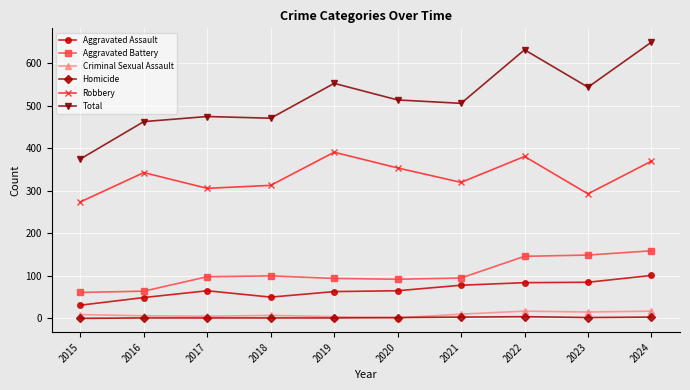

What are all the series names shown in the legend?

Aggravated Assault, Aggravated Battery, Criminal Sexual Assault, Homicide, Robbery, Total